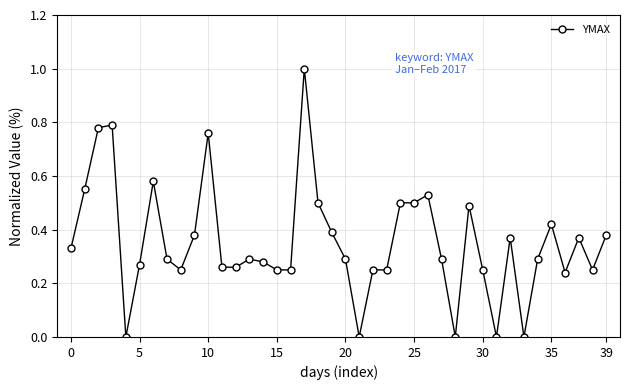

True or false: there are more than 2 points higher than both neighbors.

True